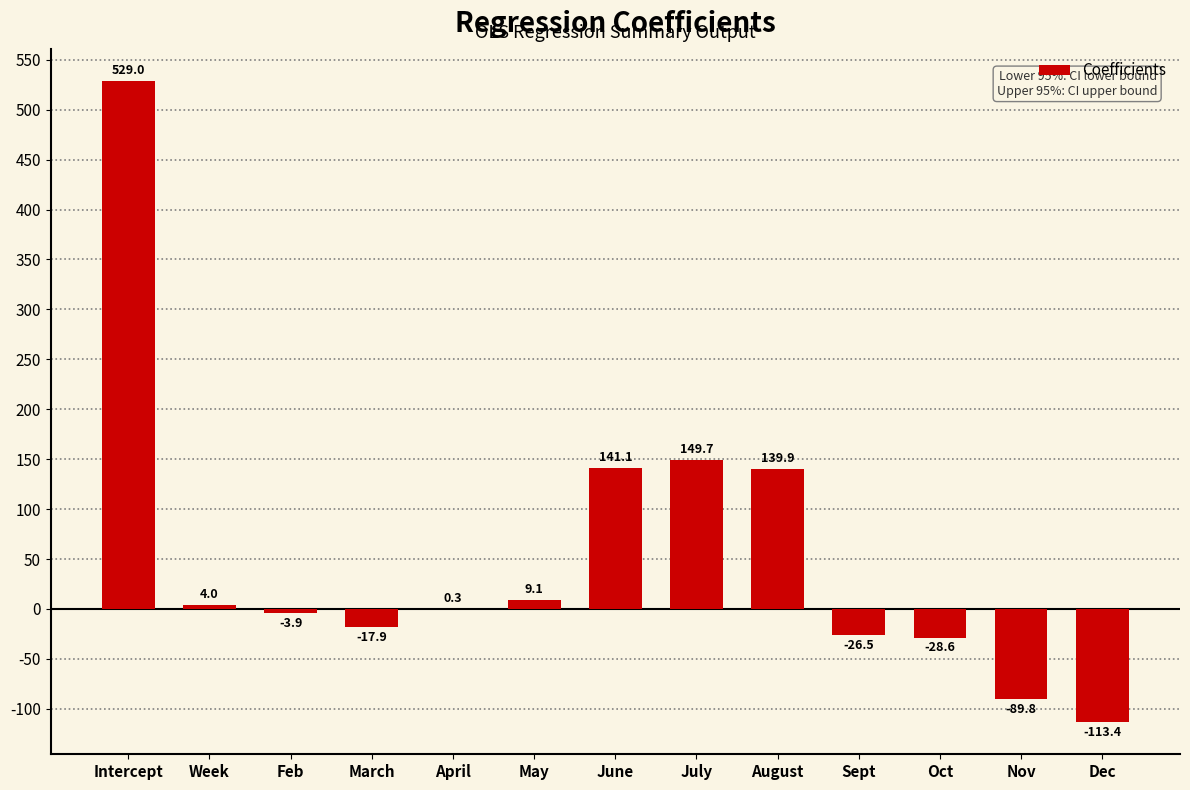

How many positive values are there?

7